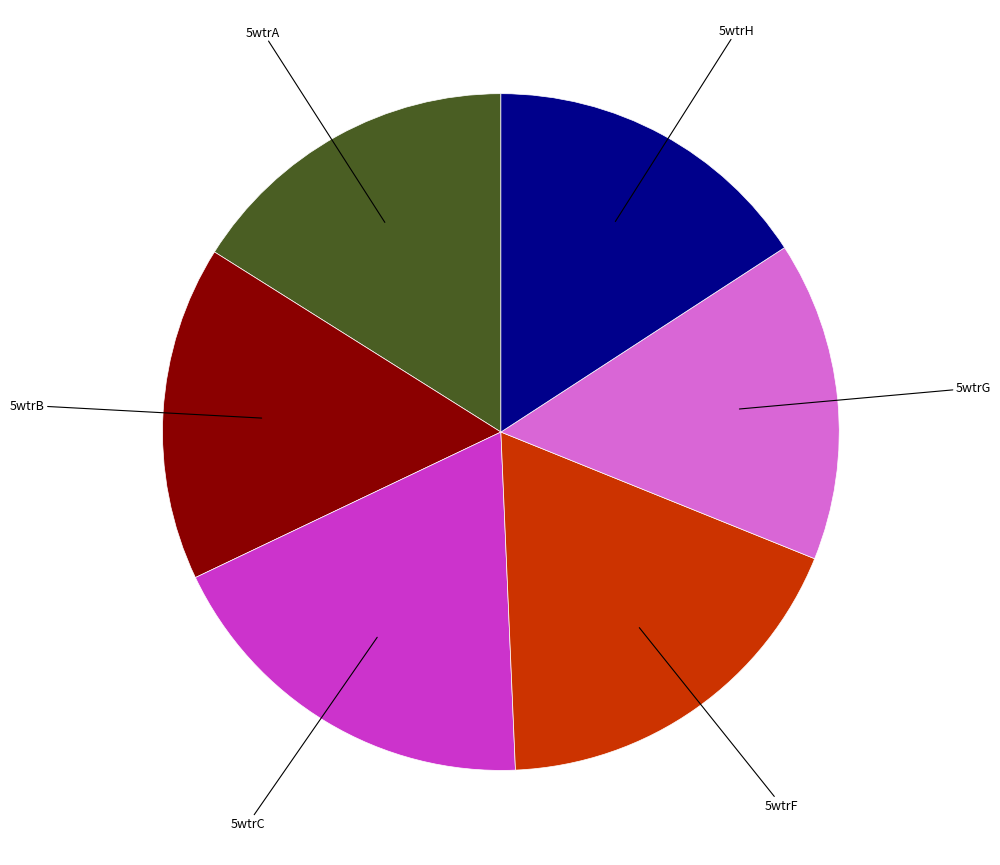

Do 5wtrB and 5wtrH together represent more than half of the pie?

No